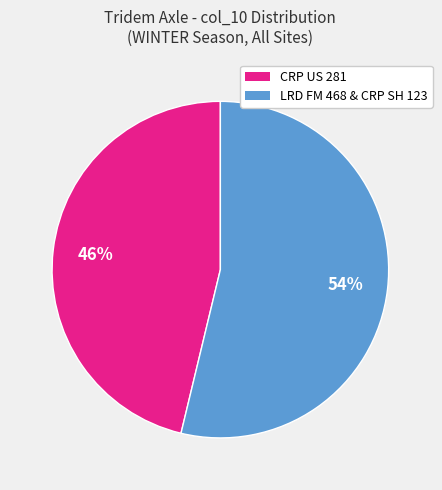

Does any single category account for the majority?

Yes